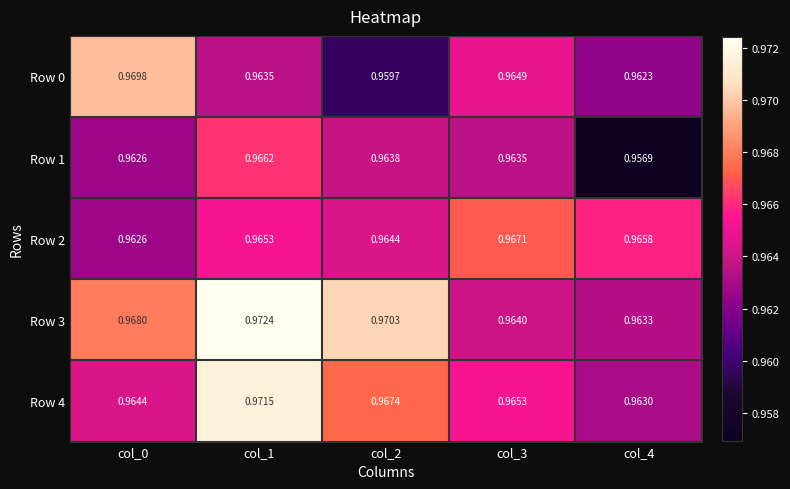

How many series are shown in this chart?

5